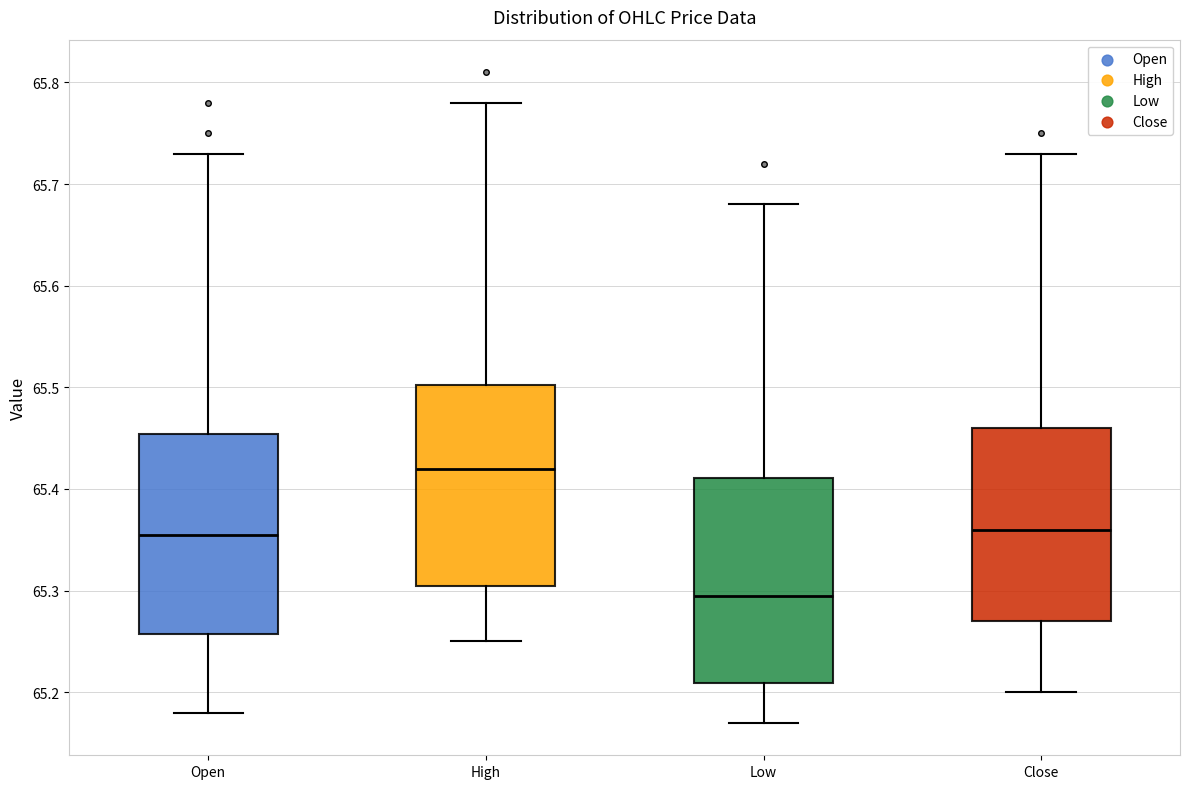

Reading left to right, read every box against the y-axis: the position of its median line, the range the box covers, and the ends of its whiskers. The values are not printed on the chart, so give them approximately, as read against the axis.

Open: median 65.36, box 65.26 to 65.45, whiskers 65.18 to 65.73
High: median 65.42, box 65.31 to 65.50, whiskers 65.25 to 65.78
Low: median 65.30, box 65.21 to 65.41, whiskers 65.17 to 65.68
Close: median 65.36, box 65.27 to 65.46, whiskers 65.20 to 65.73